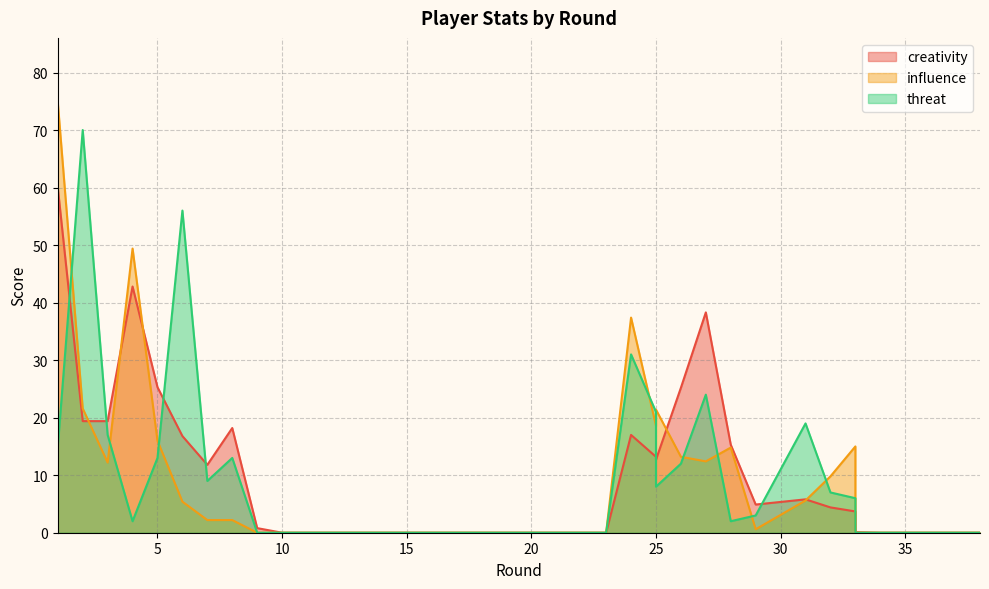

What are all the series names shown in the legend?

creativity, influence, threat